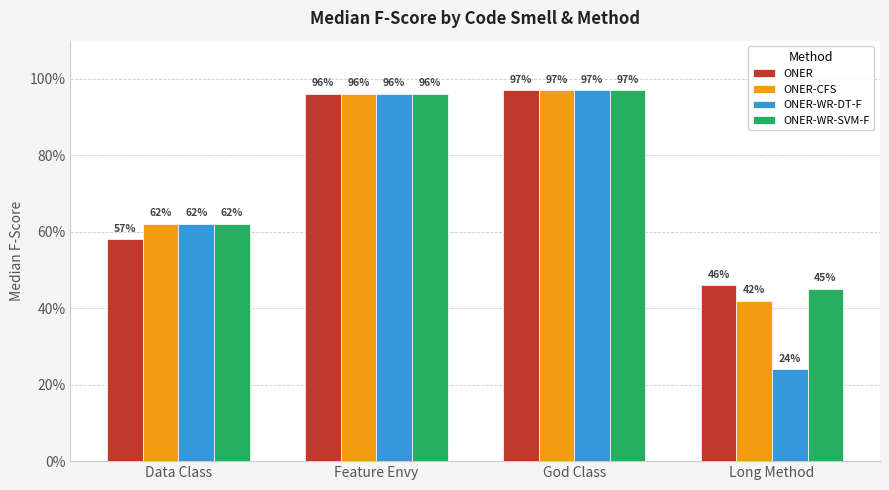

What is the highest value of the ONER-WR-SVM-F series?

1.0